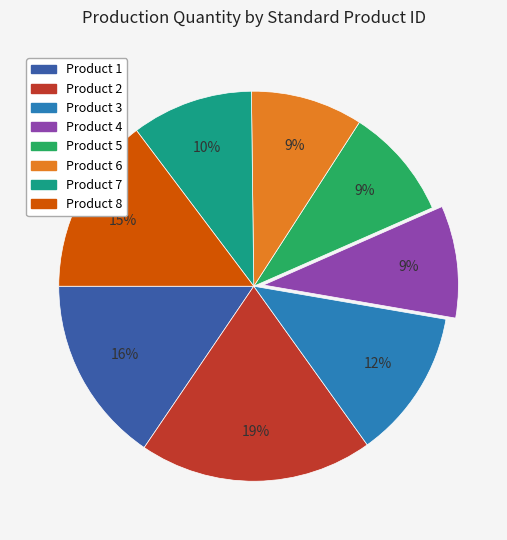

To the nearest percent, what is the average slice percentage?

12%